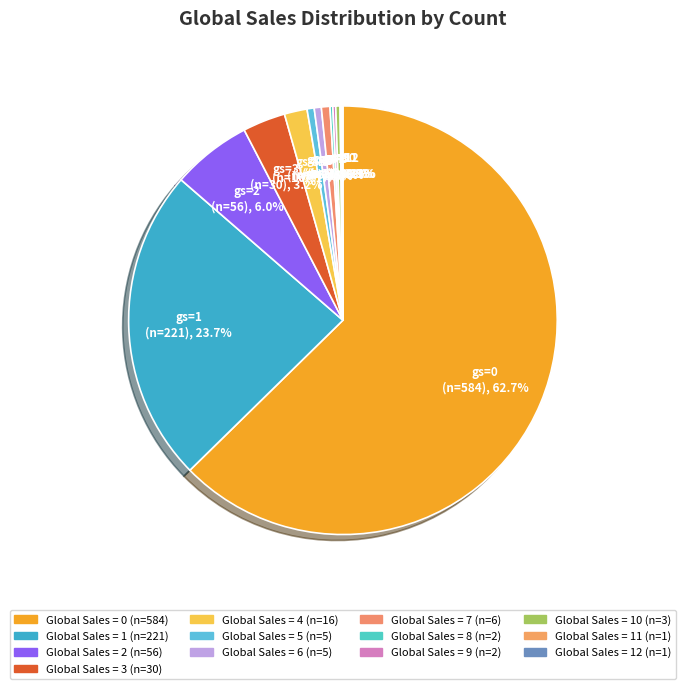

What is the smallest slice in the pie chart?

11